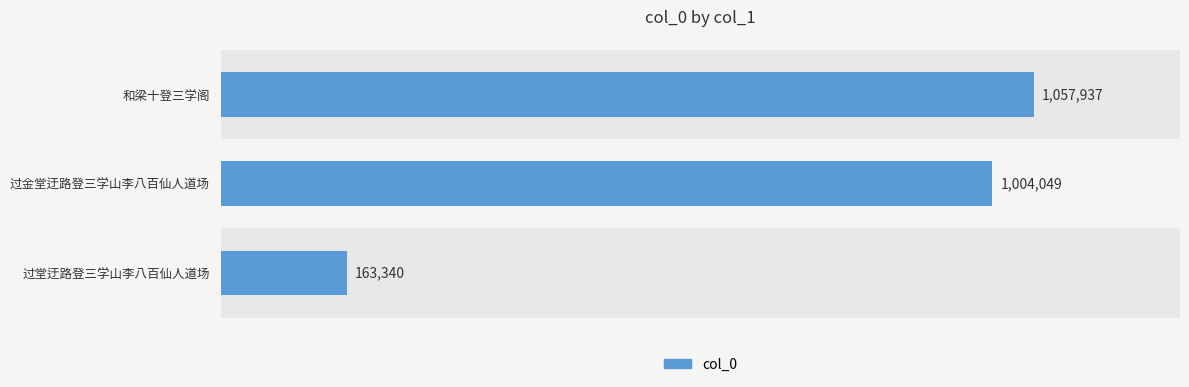

List the labels in order of value, largest first.

和梁十登三学阁, 过金堂迂路登三学山李八百仙人道场, 过堂迂路登三学山李八百仙人道场